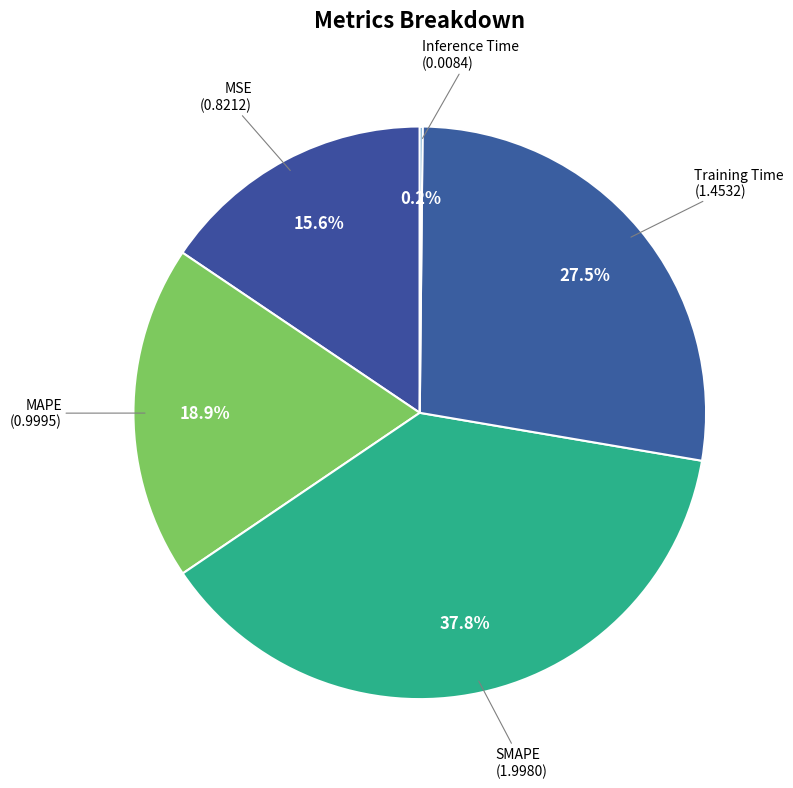

Does any single category account for the majority?

No